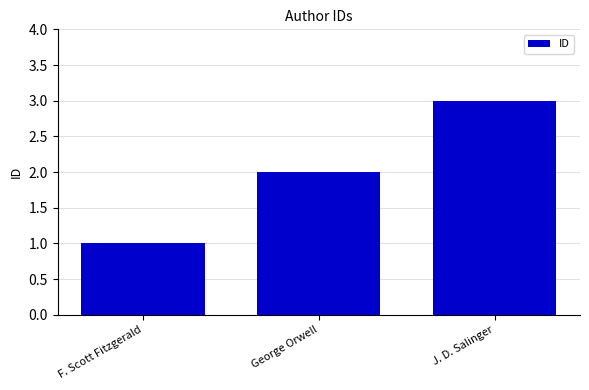

Rank the categories by value from highest to lowest.

J. D. Salinger, George Orwell, F. Scott Fitzgerald